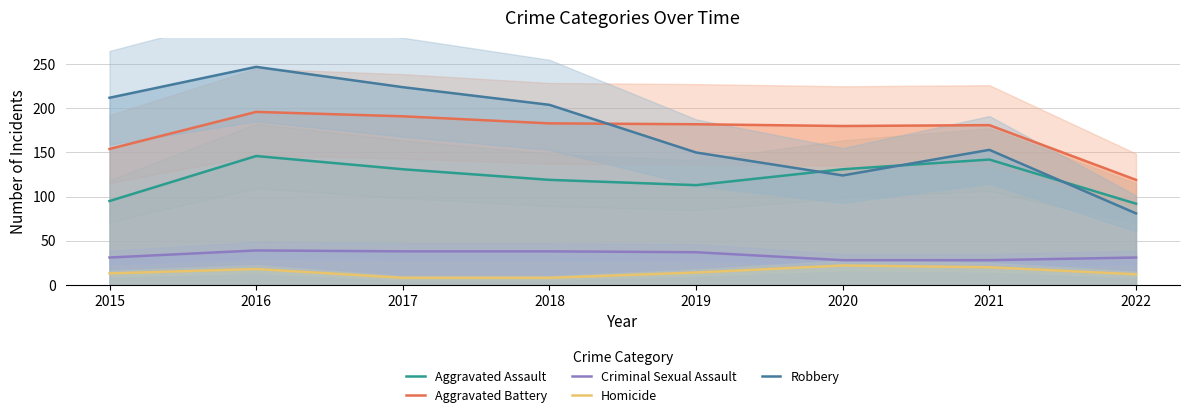

How many interior local peaks does the Aggravated Battery series have?

2